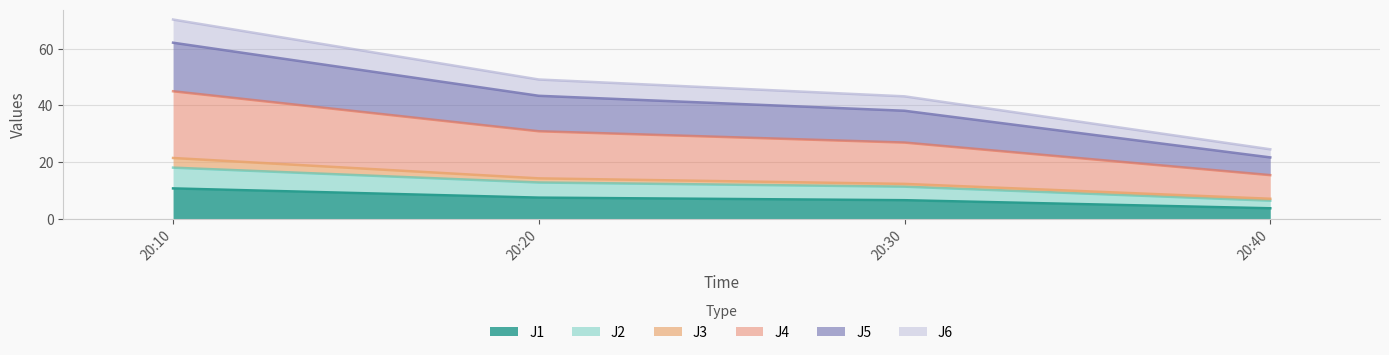

How many data points in J1 are less than 7?

2